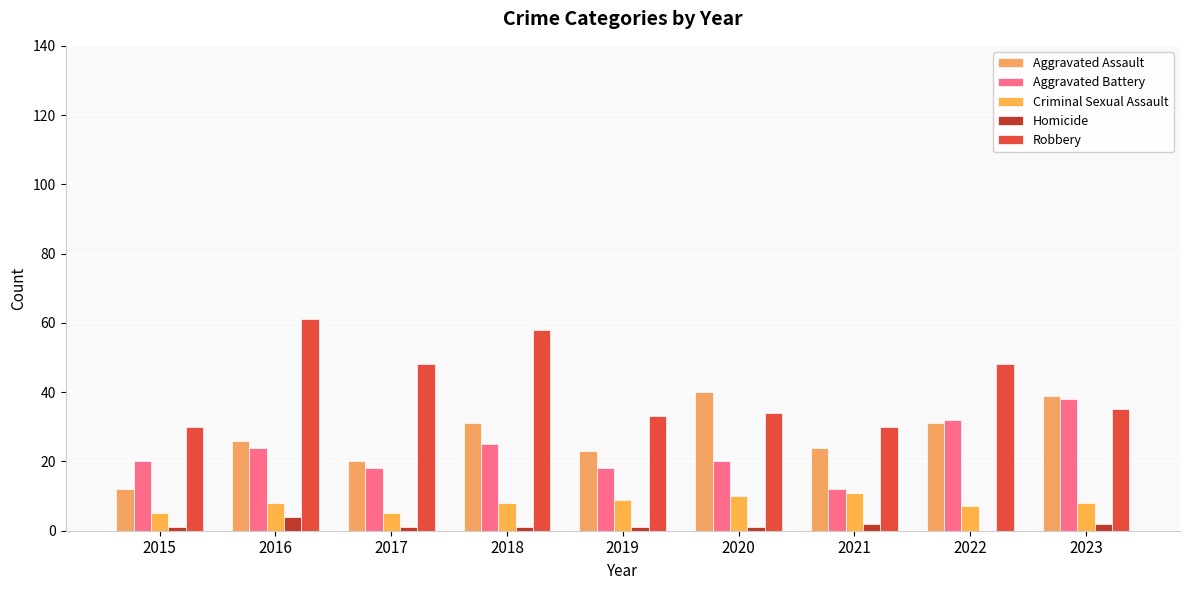

Which series has the widest spread of values?

Robbery